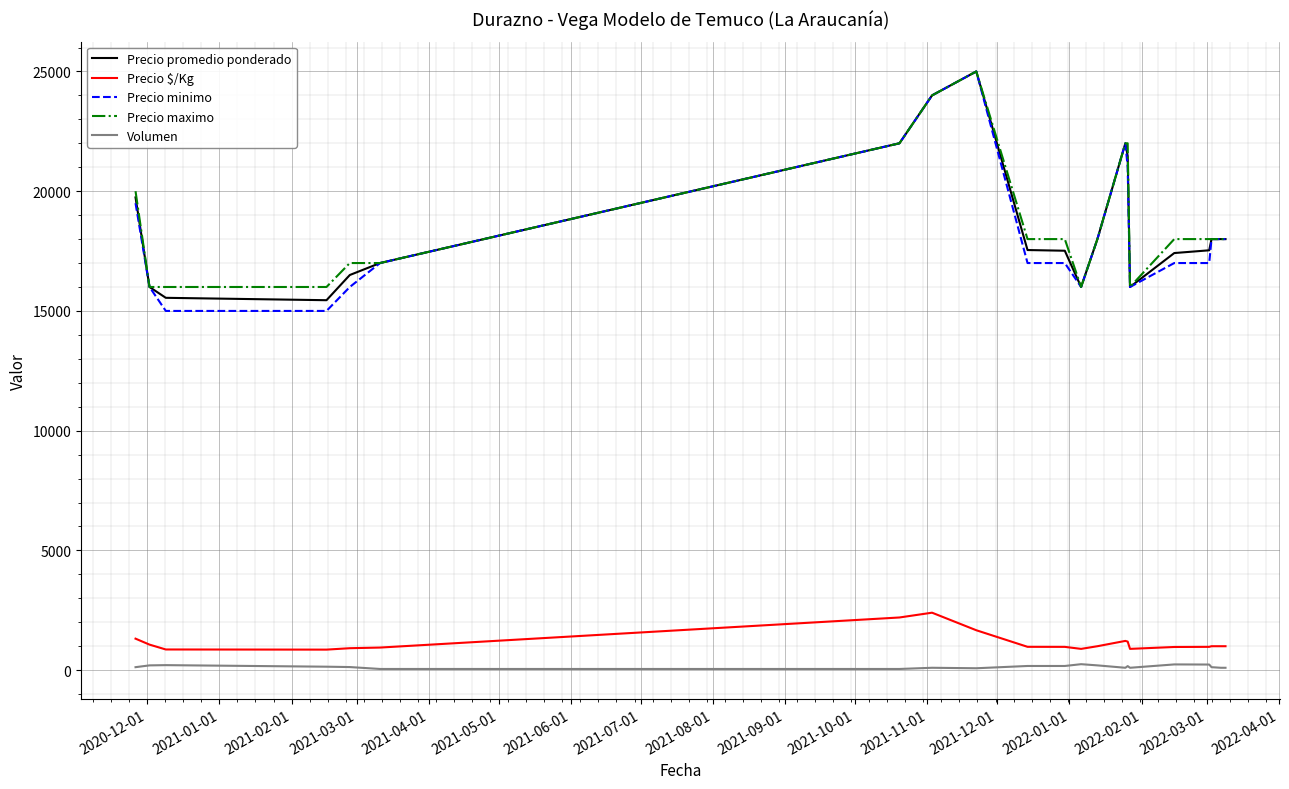

What is the greatest value displayed?

25000